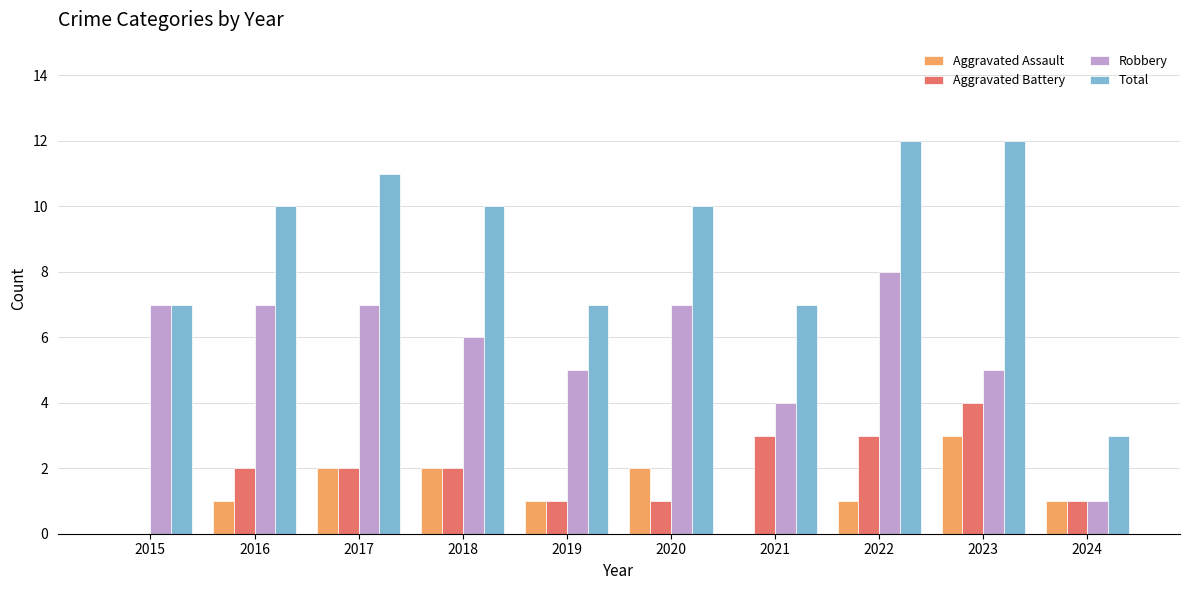

What is the greatest value displayed?

12